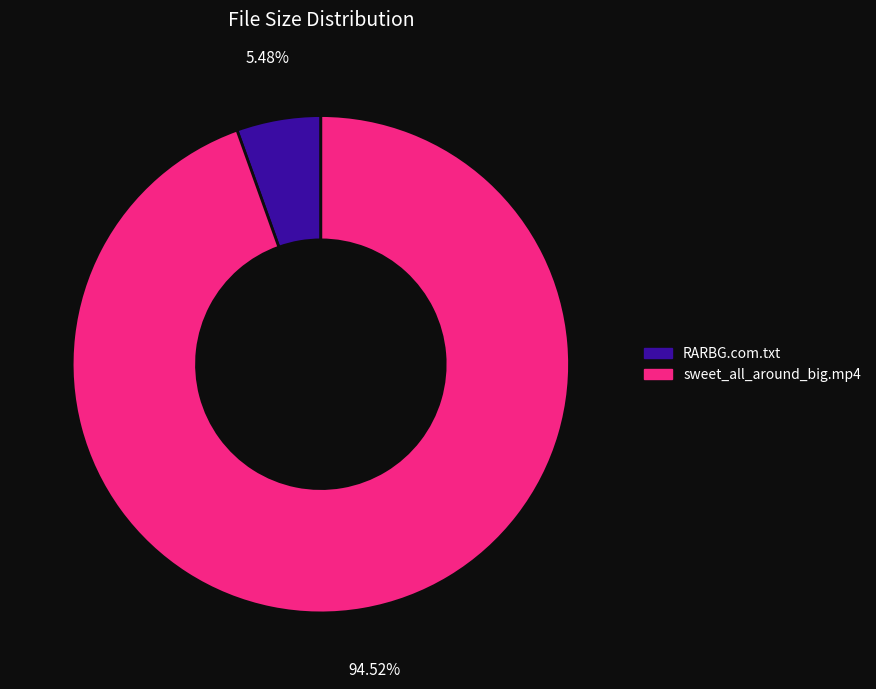

True or false: RARBG.com.txt accounts for 1% of the total.

False